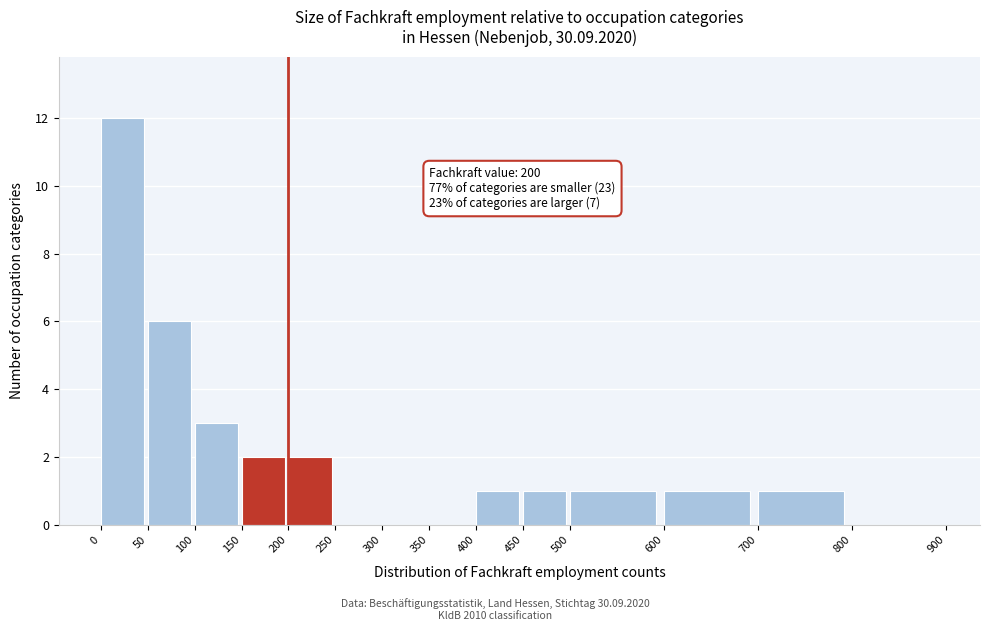

Which range on the x-axis has the tallest bar?

0 to 50